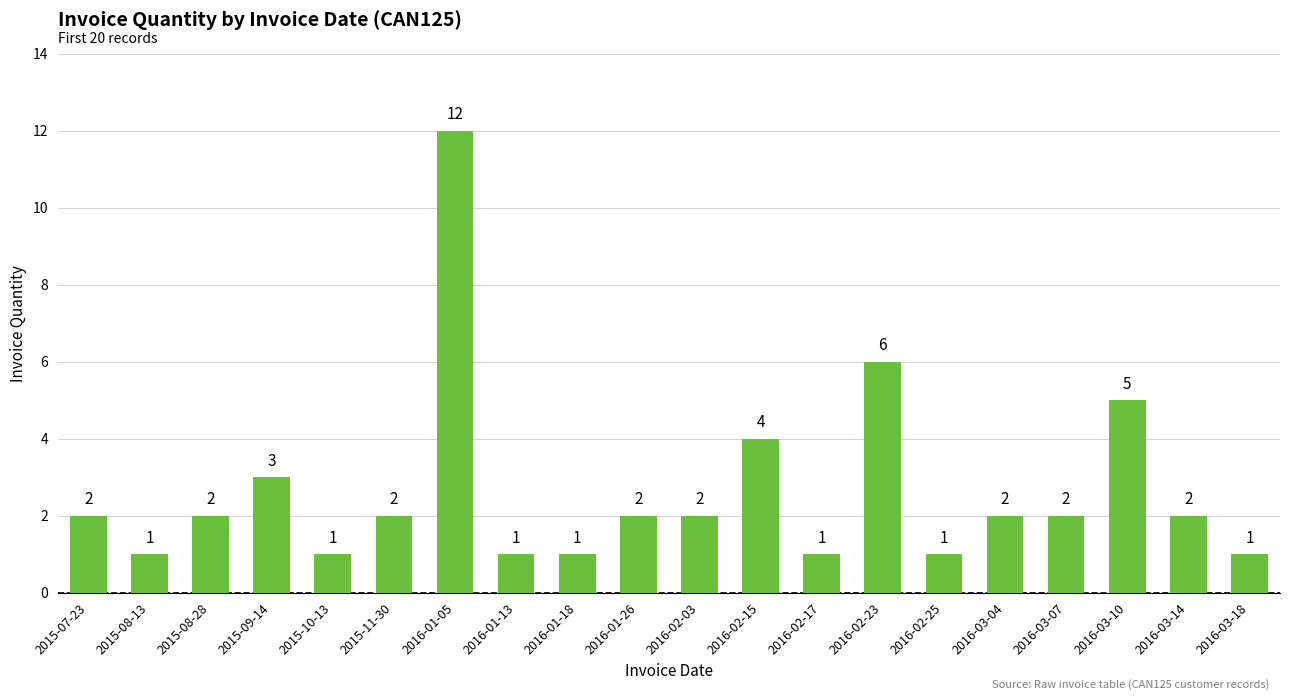

What is the label of the 4th bar from the left?

2015-09-14